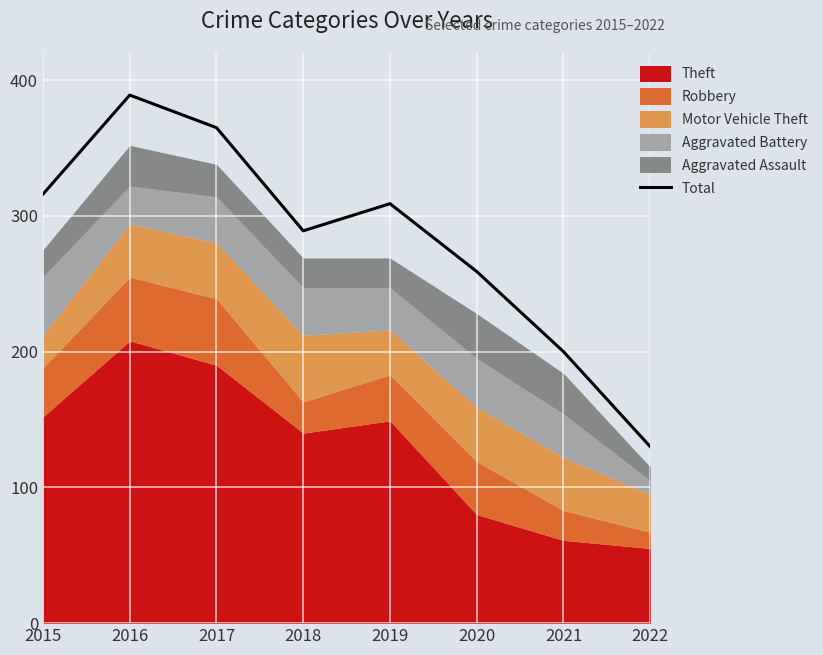

Rank the categories by value from highest to lowest.

2016, 2017, 2015, 2019, 2018, 2020, 2021, 2022